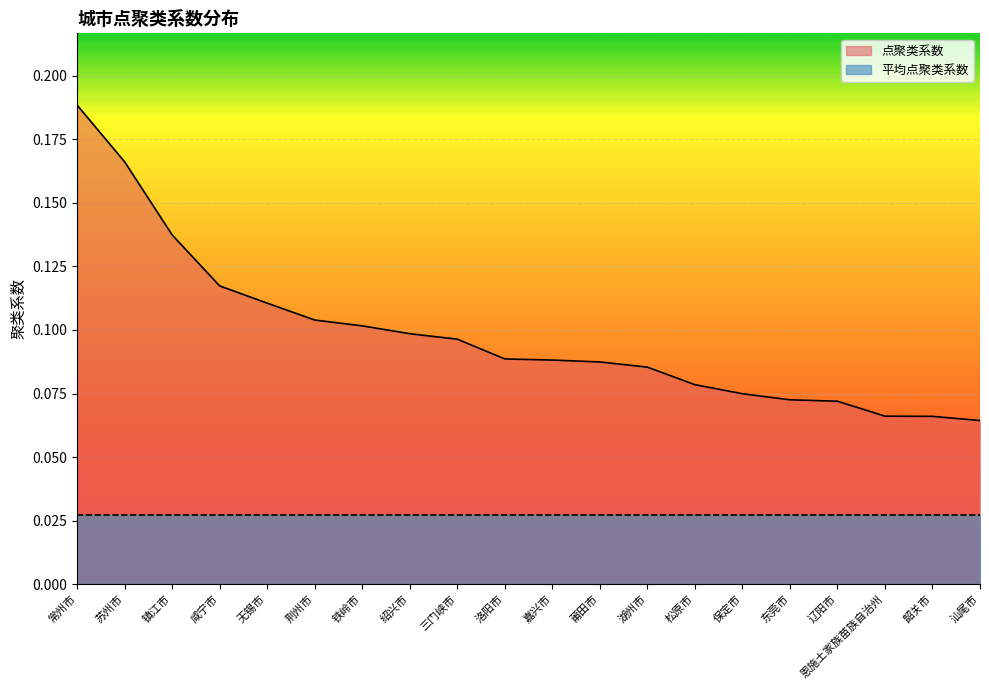

How many values are between 0 and 1?

20